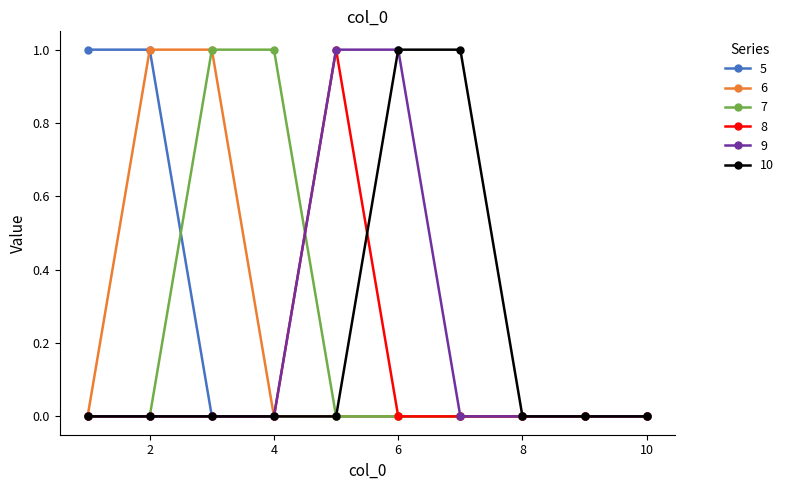

What is the value of the 8 point at the 5th from the left?

1